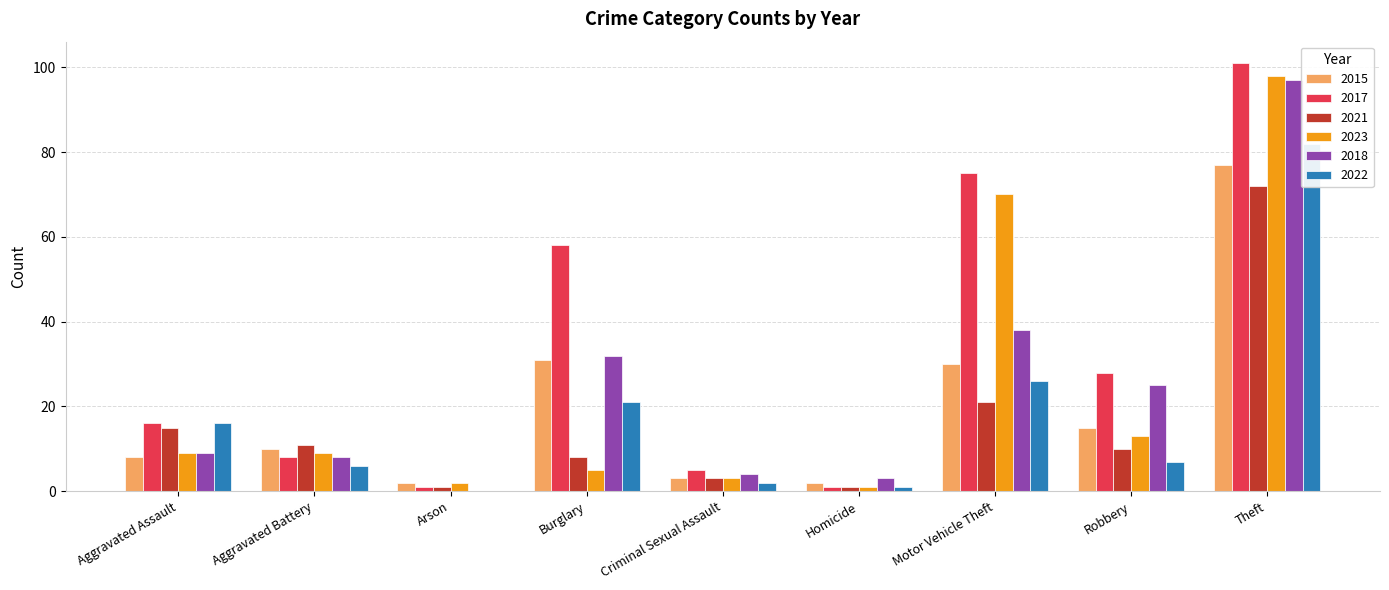

The value of 2021 at Robbery is 3. True or false?

False